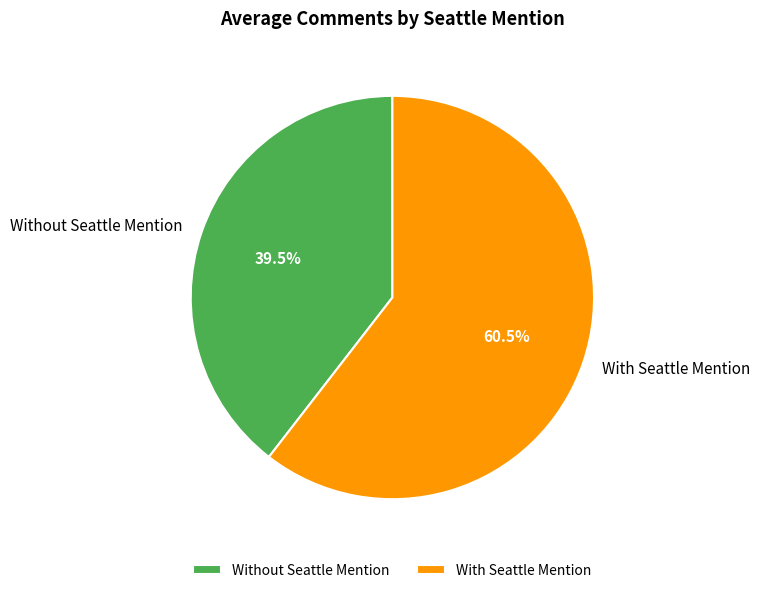

How many slices are in this pie chart?

2